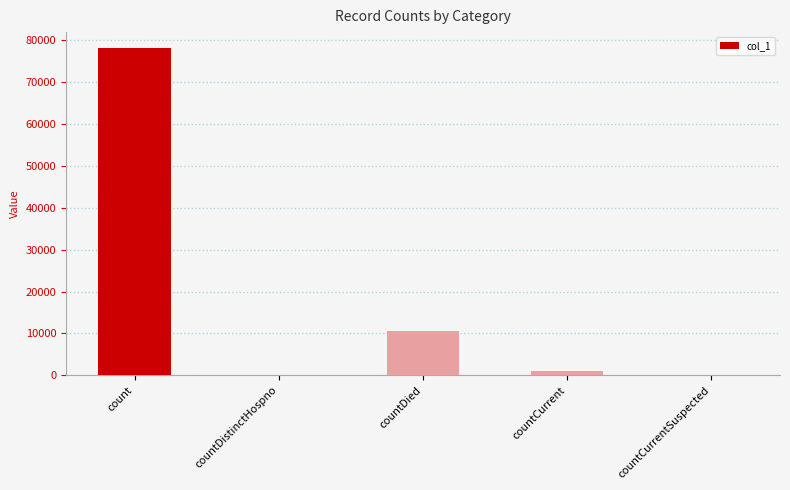

How many categories are shown in the chart?

5